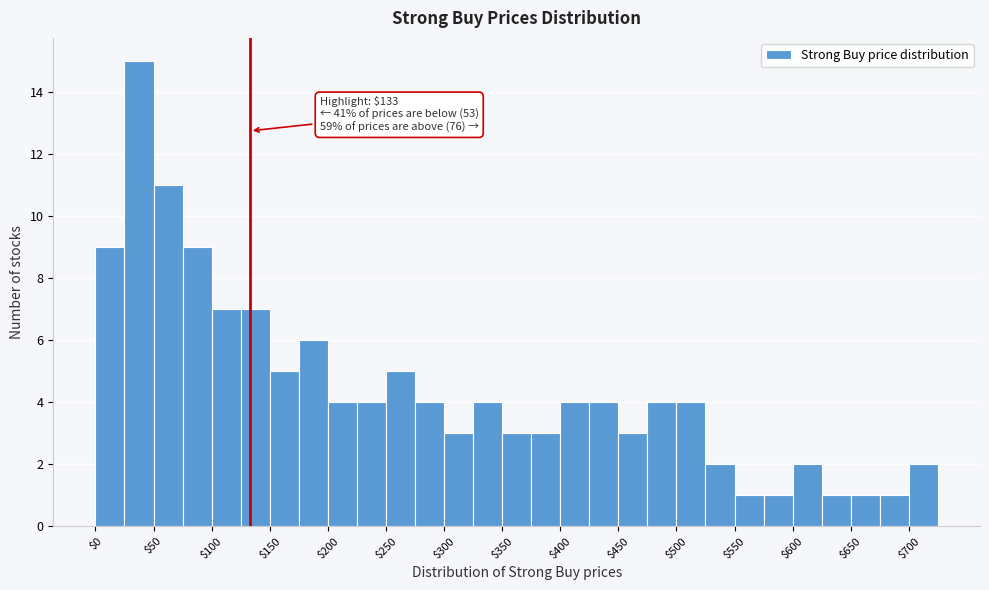

Over which range of the x-axis is the bar tallest?

25 to 50